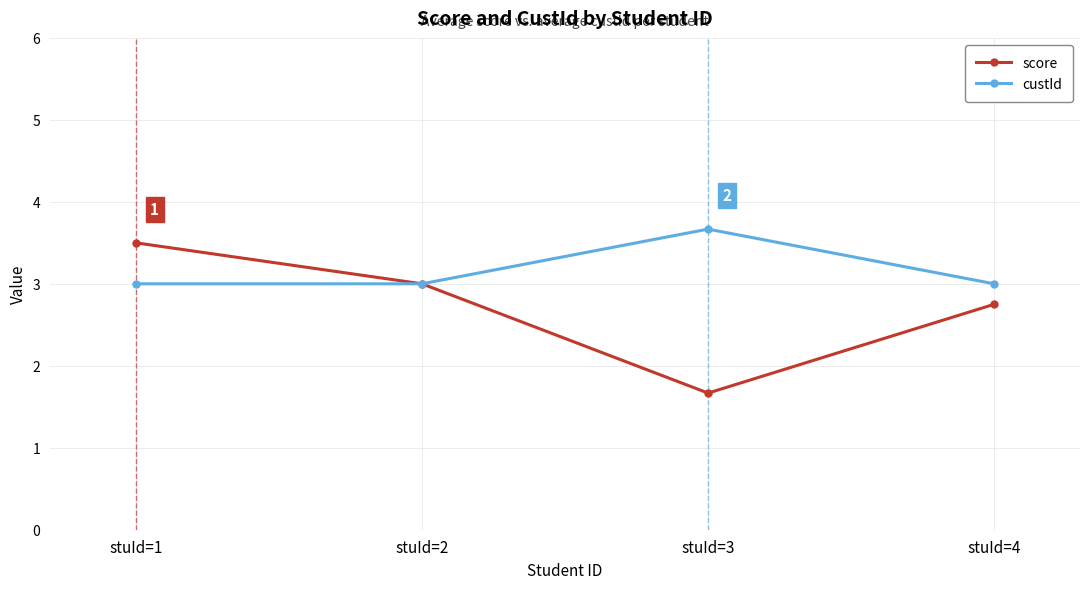

Reading right to left, what are all the values shown in this chart?

score: stuId=4=2.8	stuId=3=1.7	stuId=2=3.0	stuId=1=3.5
custId: stuId=4=3.0	stuId=3=3.7	stuId=2=3.0	stuId=1=3.0